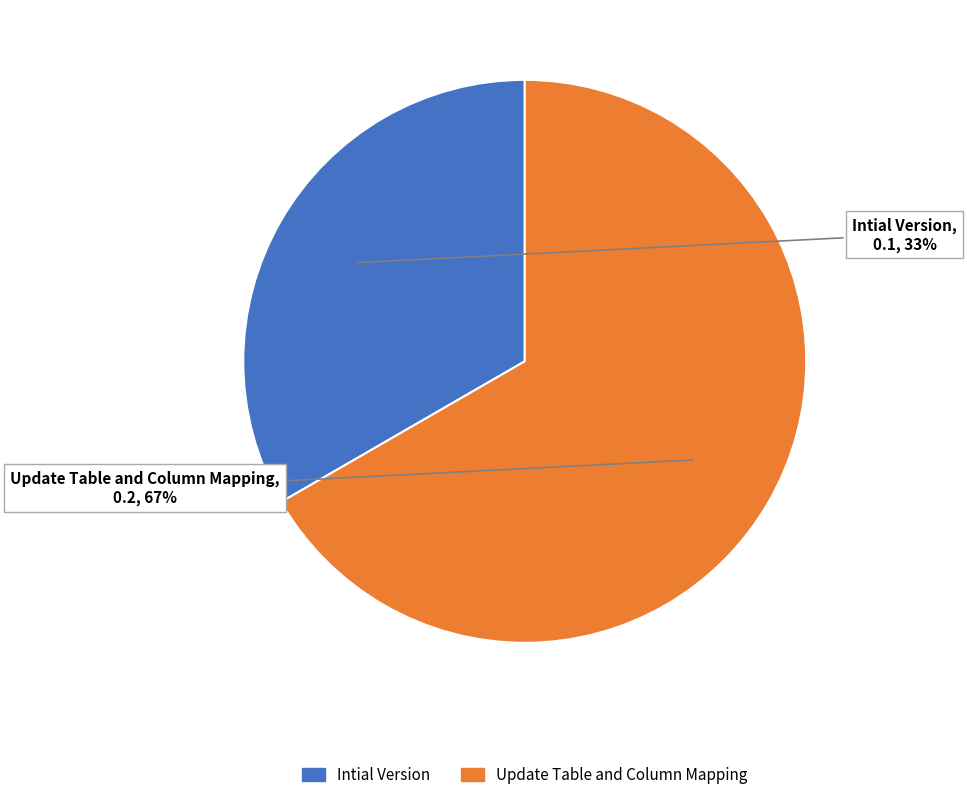

To the nearest percent, what is the average slice percentage?

50%